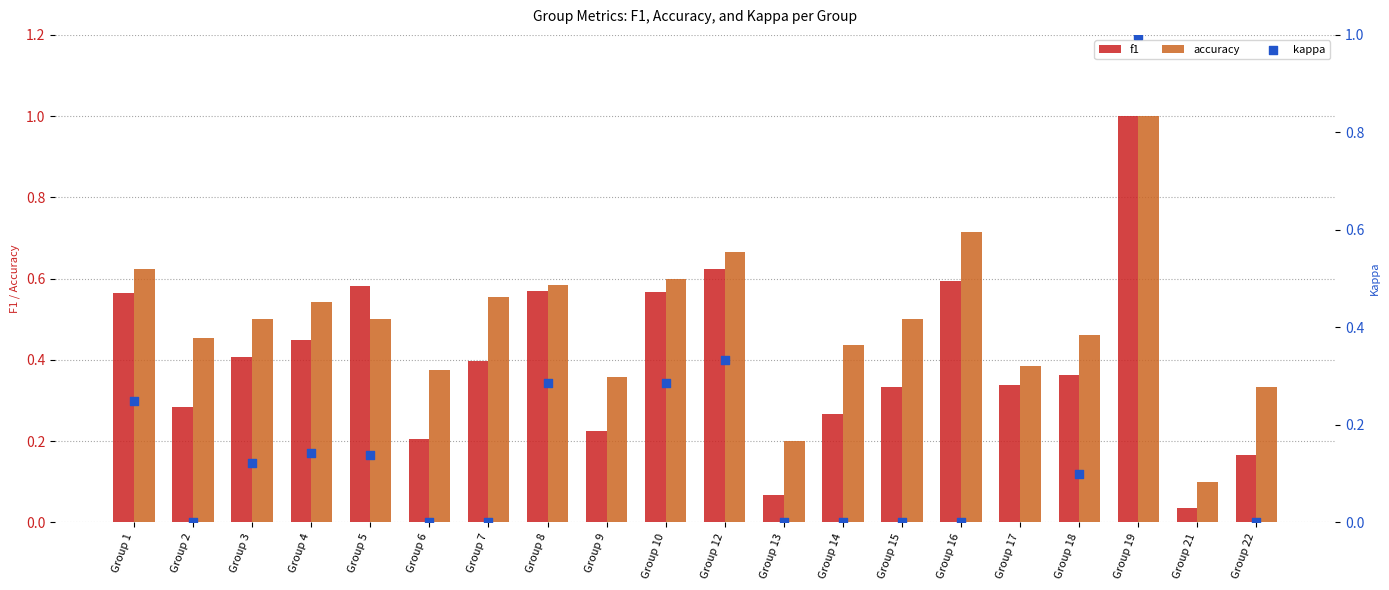

What are all the series names shown in the legend?

f1, accuracy, kappa